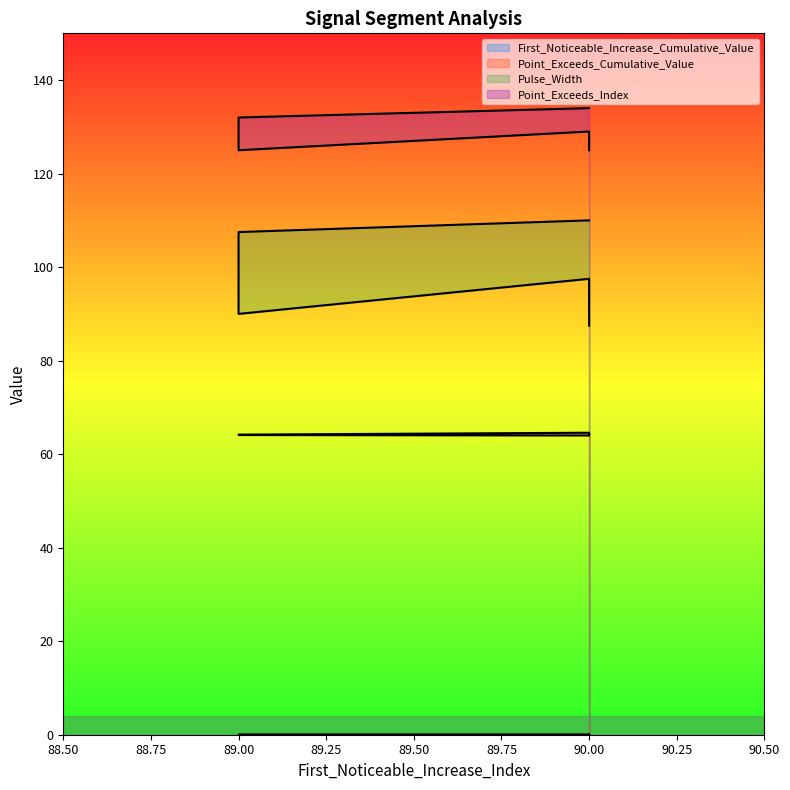

What is the label of the 1st point from the right?

90